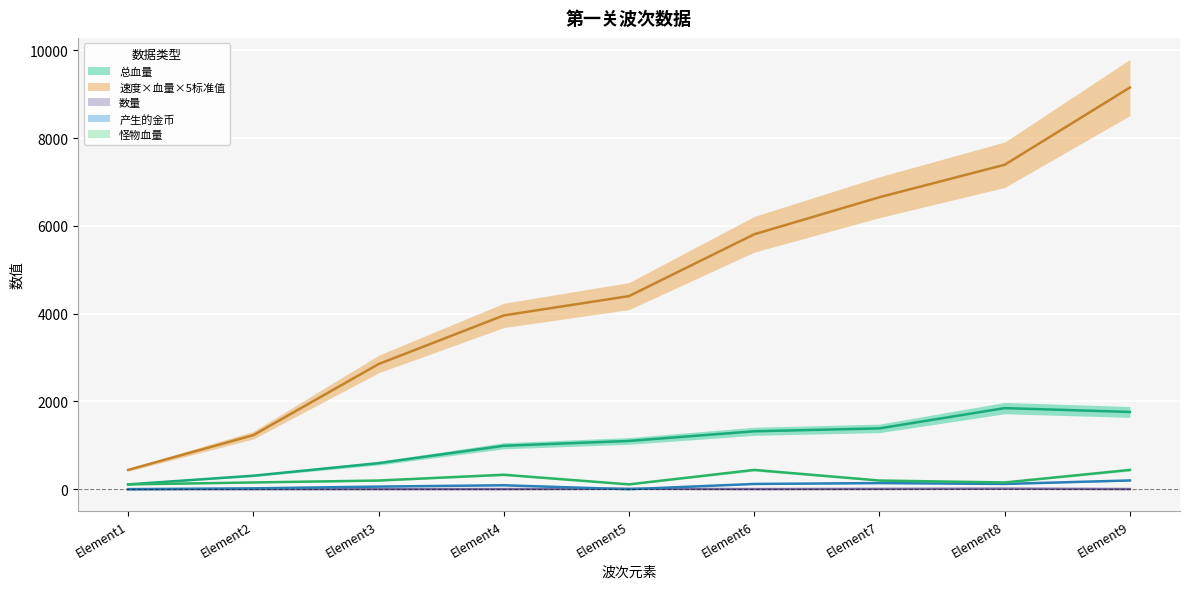

Which category has the lowest value across all series?

Element1